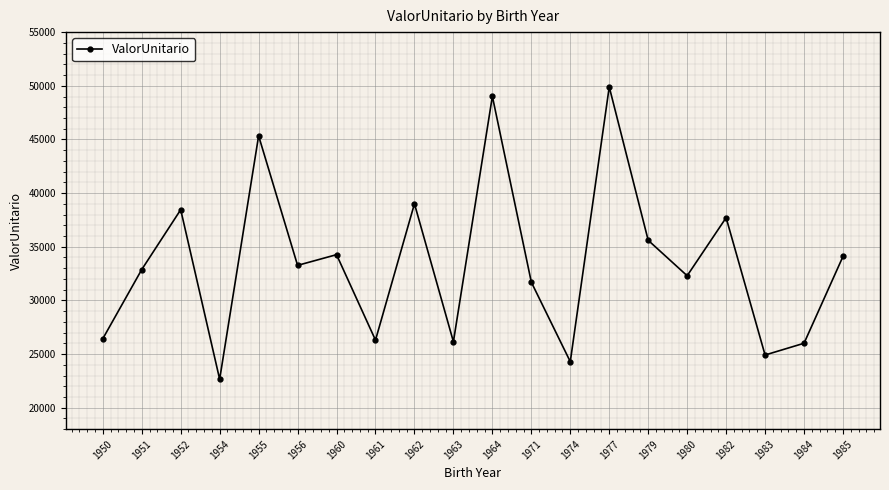

What is the difference between the values at 1951 and 1977?

17015.7